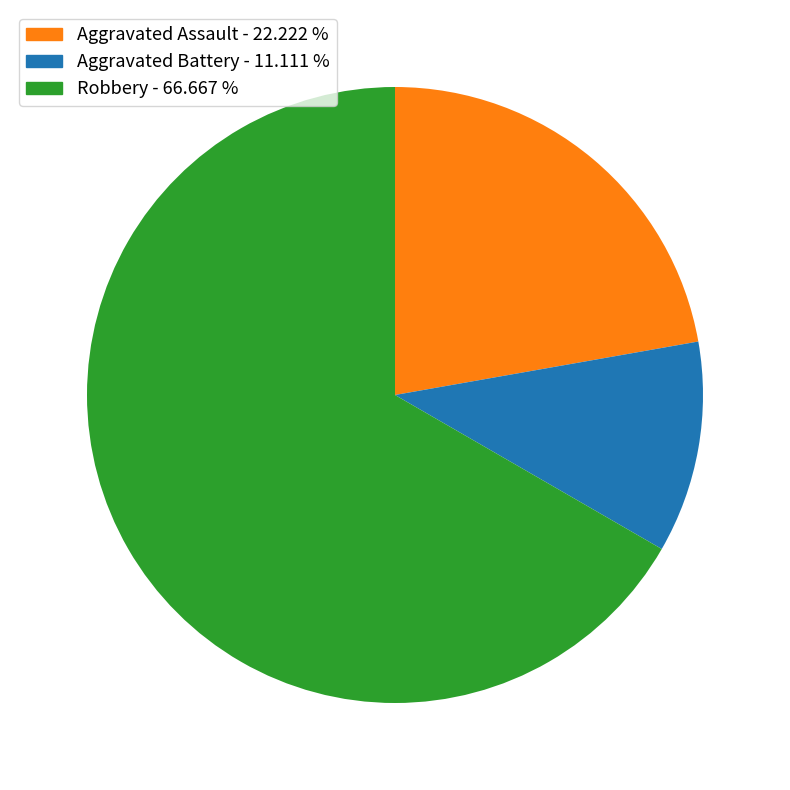

Does Aggravated Assault represent more than half of the total?

No